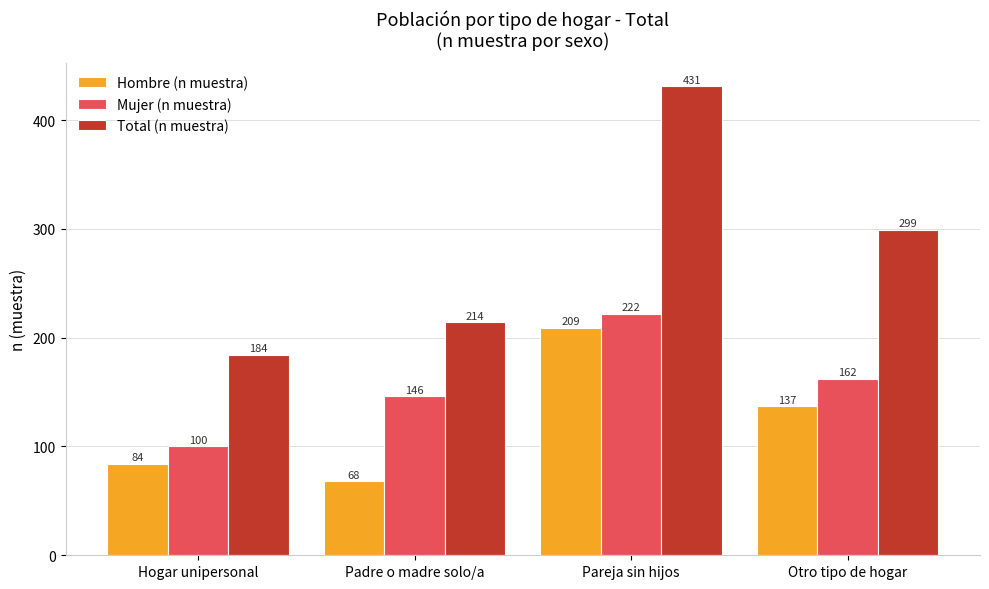

Which series has the largest total across all categories?

Total (n muestra)